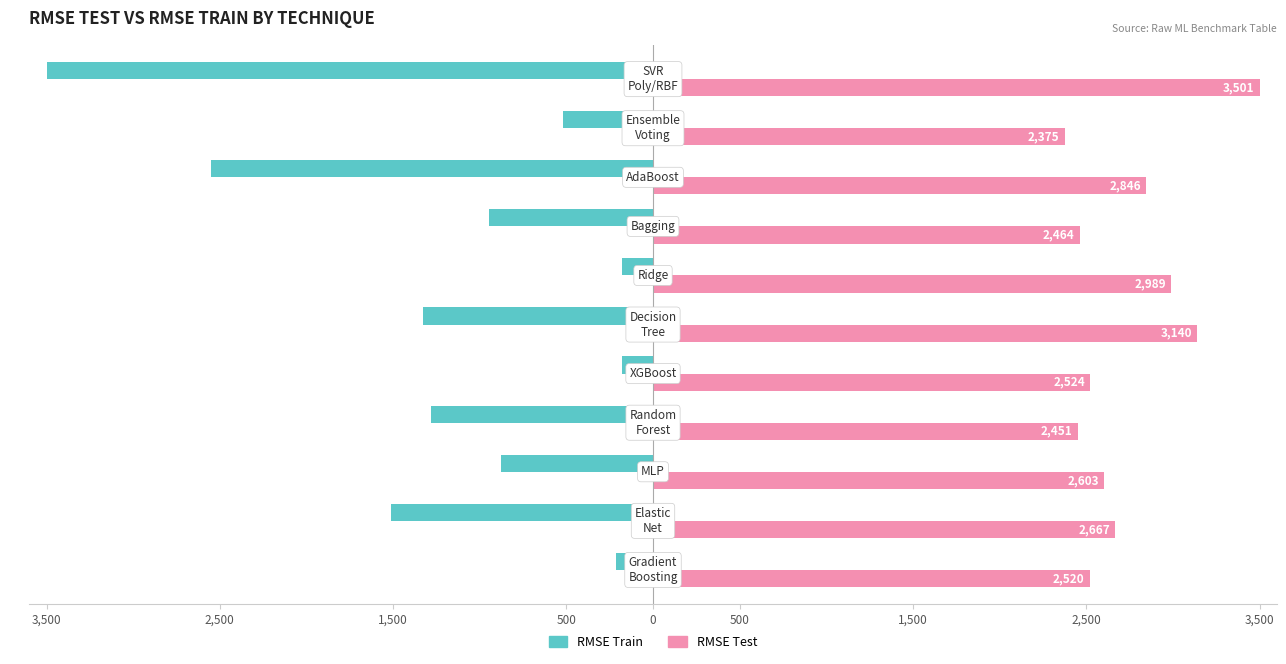

What are all the series names shown in the legend?

RMSE Train, RMSE Test